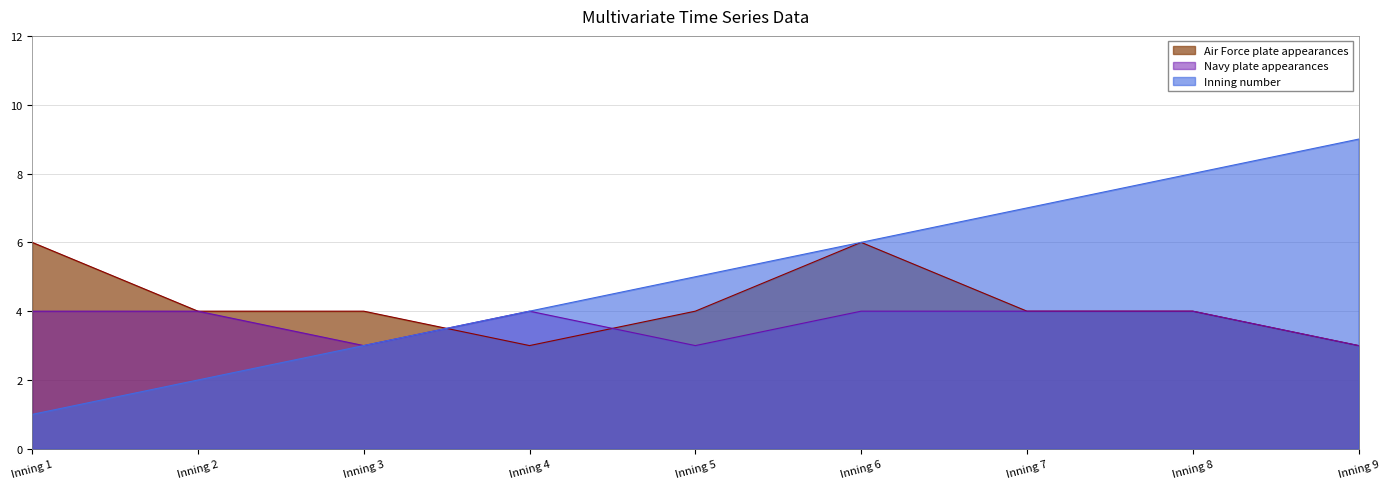

Reading left to right, extract all data points from this chart.

Air Force plate appearances: 6	4	4	3	4	6	4	4	3
Navy plate appearances: 4	4	3	4	3	4	4	4	3
Inning number: 1	2	3	4	5	6	7	8	9